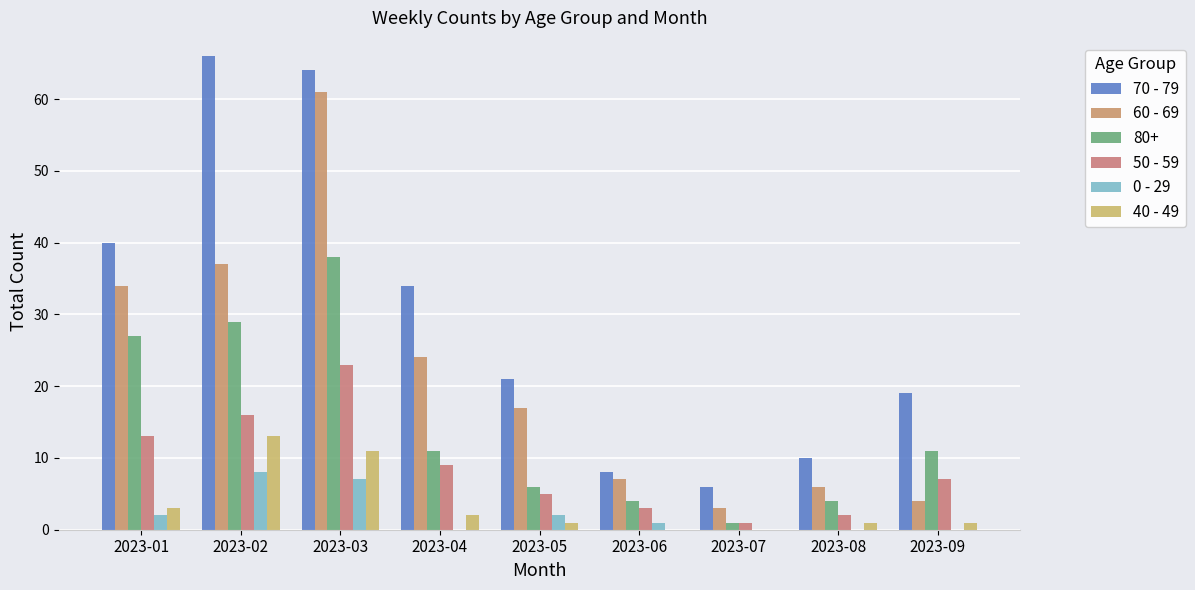

What is the value of the 60 - 69 bar at the 8th from the left?

6